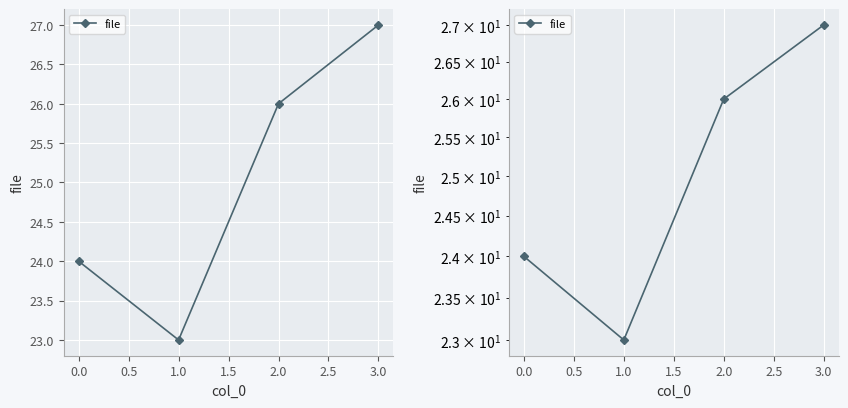

What is the ratio of the value at 2.0 to the value at 3.0?

1.0